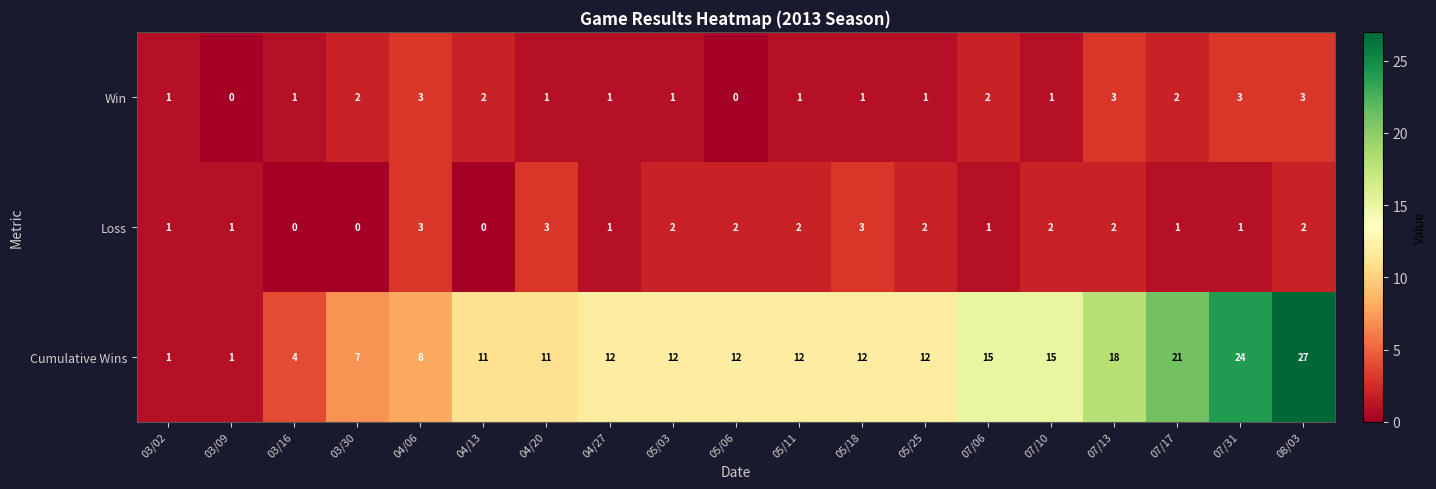

Count the Loss values in the range 1 to 2.

13